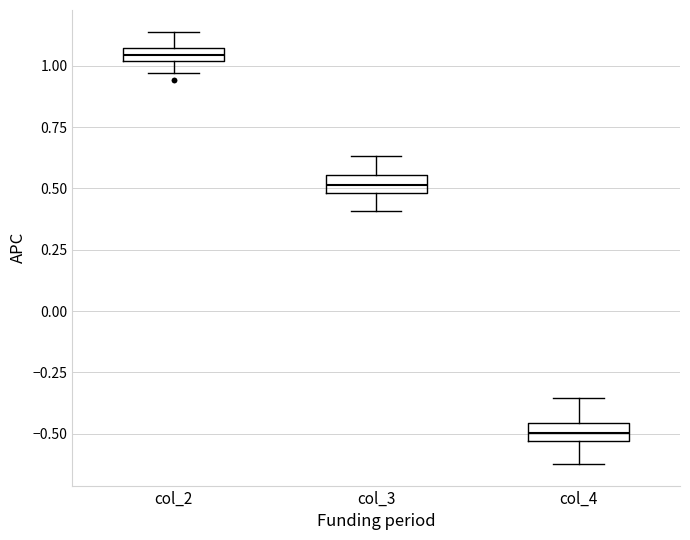

Where does the upper whisker of the box for col_2 end on the y-axis? The values are not printed on the chart, so give them approximately, as read against the axis.

1.15